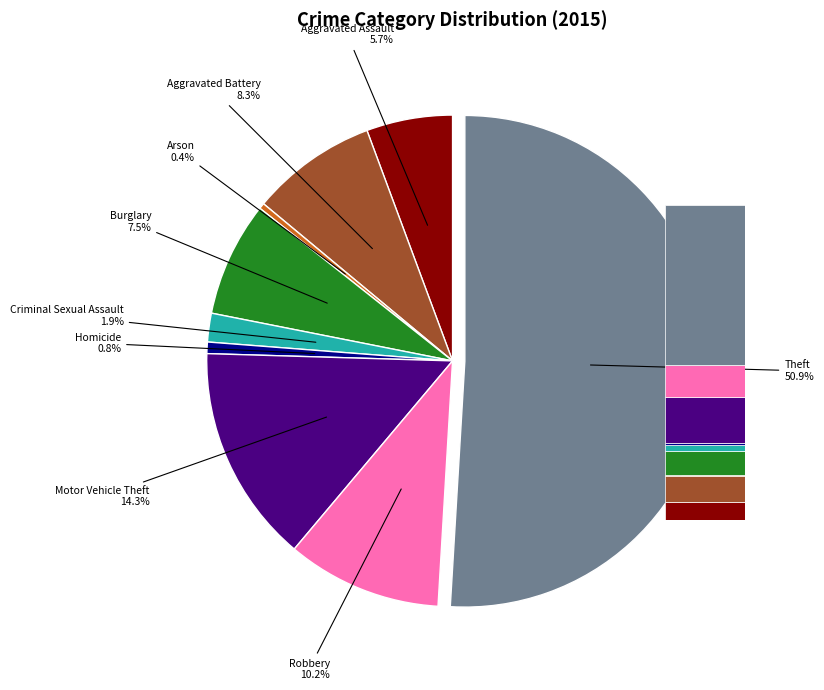

How many segments does this pie chart have?

9